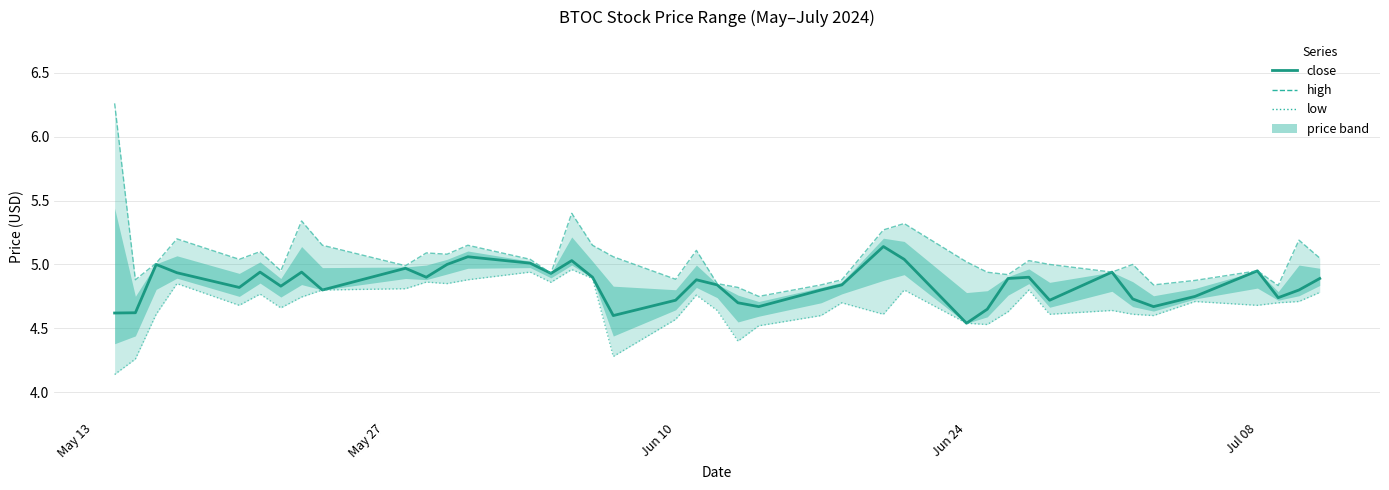

What is the difference between the maximum and minimum values in the low series?

0.8